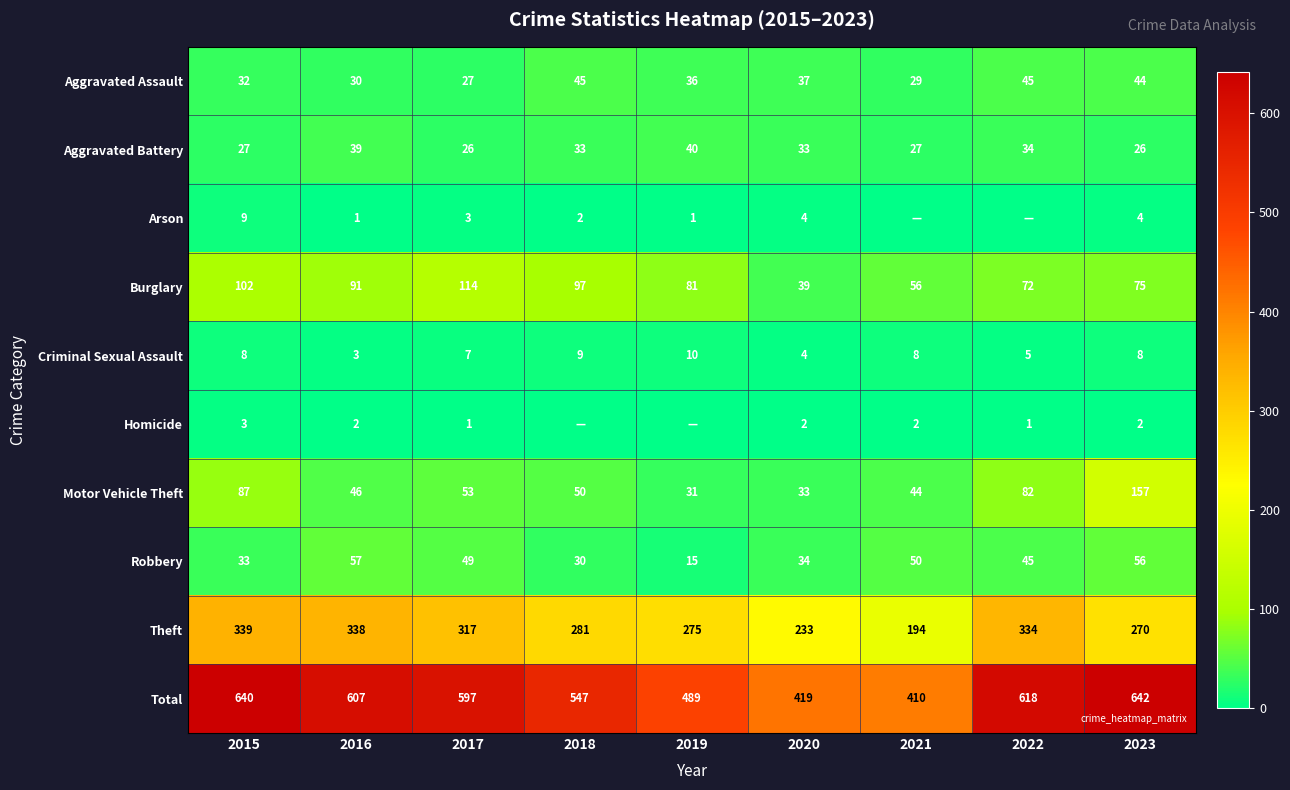

Between 2022 and 2015, which is larger?

2022